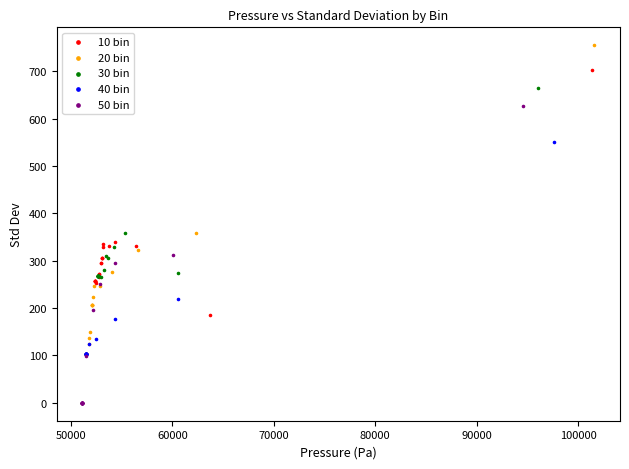

Which series contains the lowest Y value?

50 bin